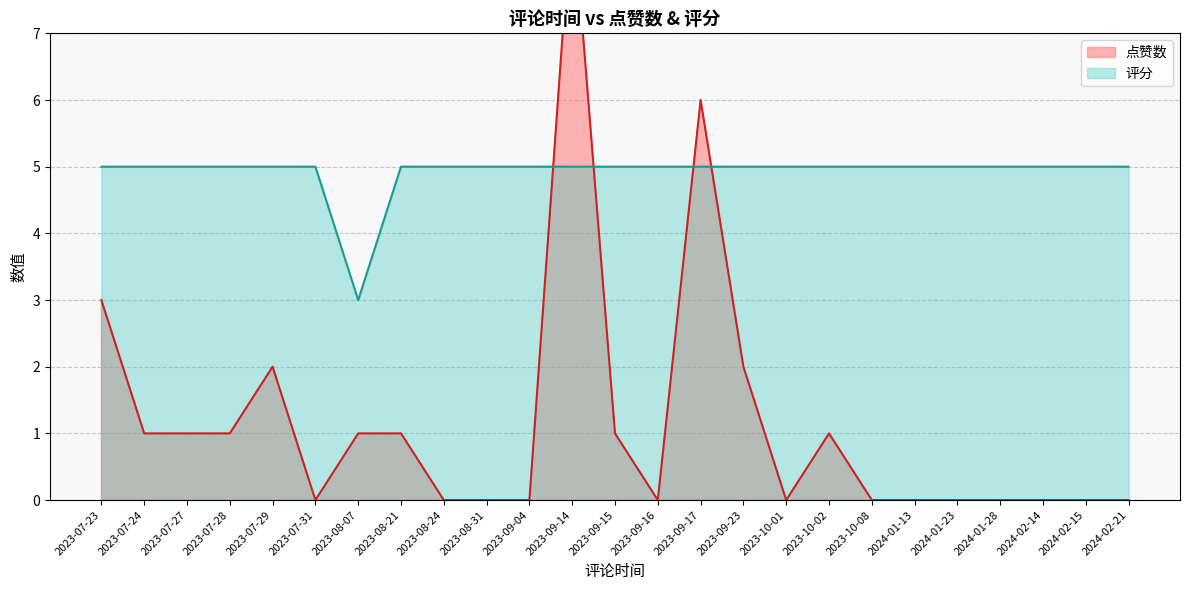

What is the difference between the maximum and minimum values in the 评分 series?

2